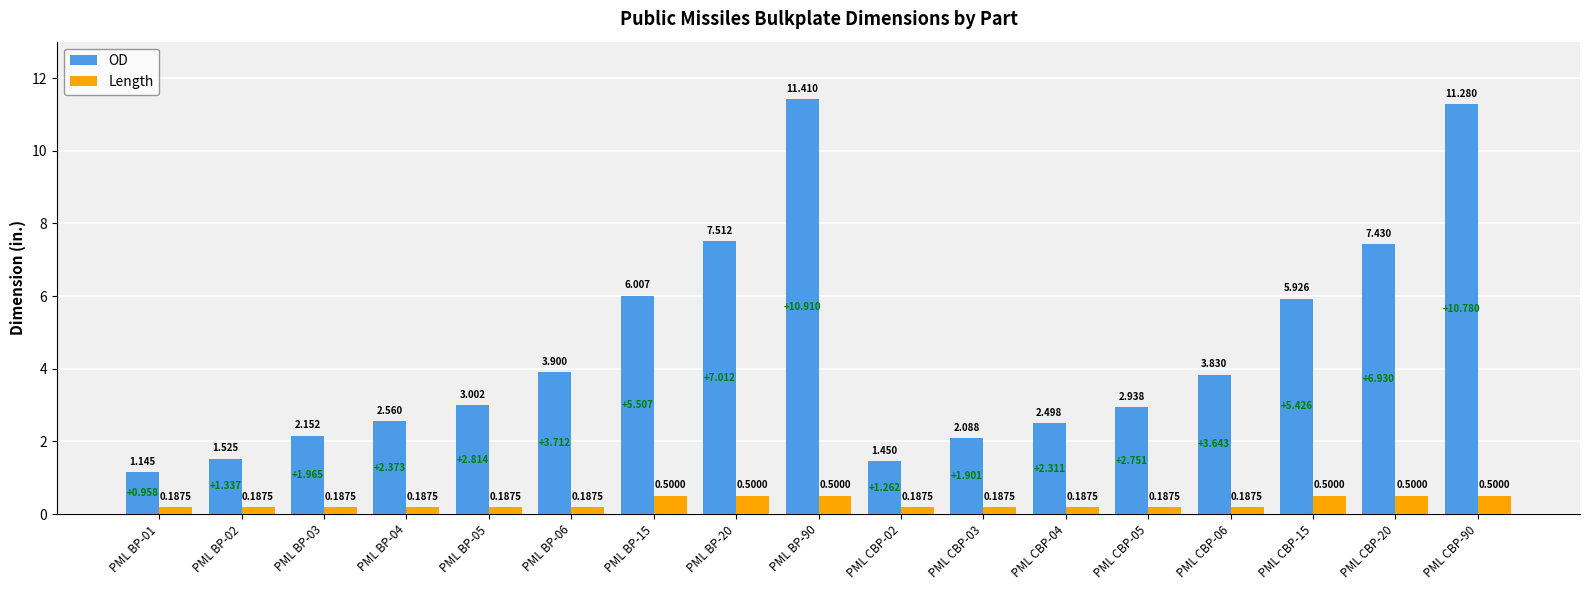

List the series in order of their overall mean, highest first.

OD, Length